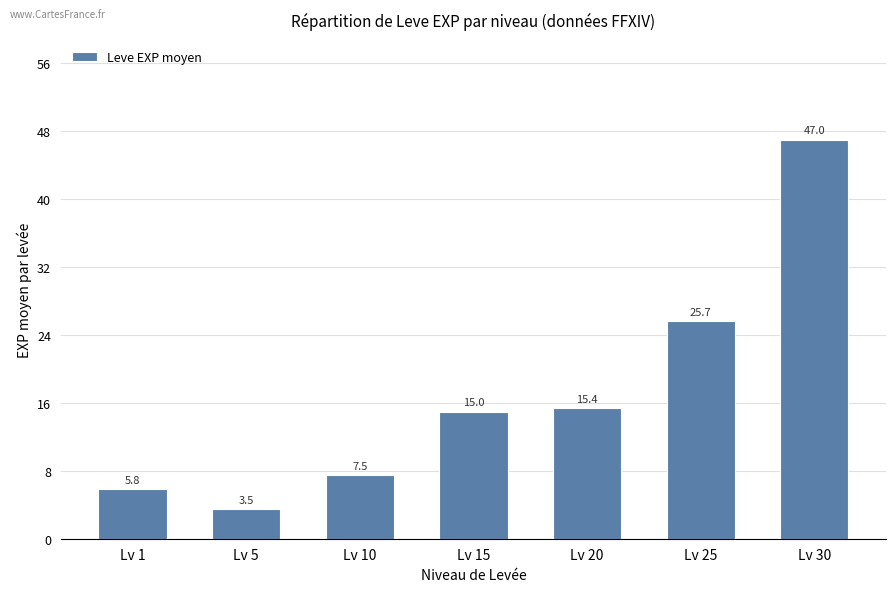

What is the change in value from Lv 1 to Lv 20?

+9.5